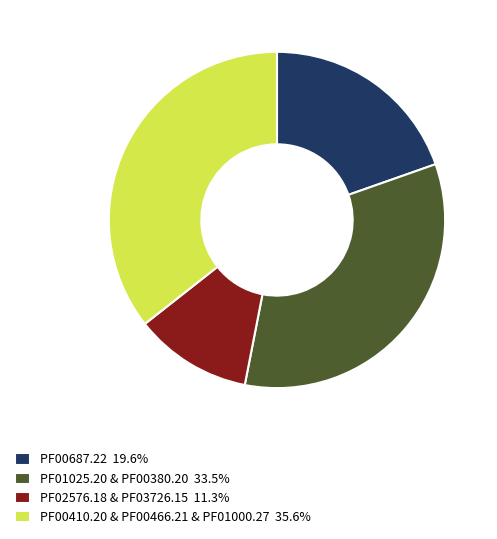

Is PF00410.20 & PF00466.21 & PF01000.27 35.6% the majority of the pie?

No